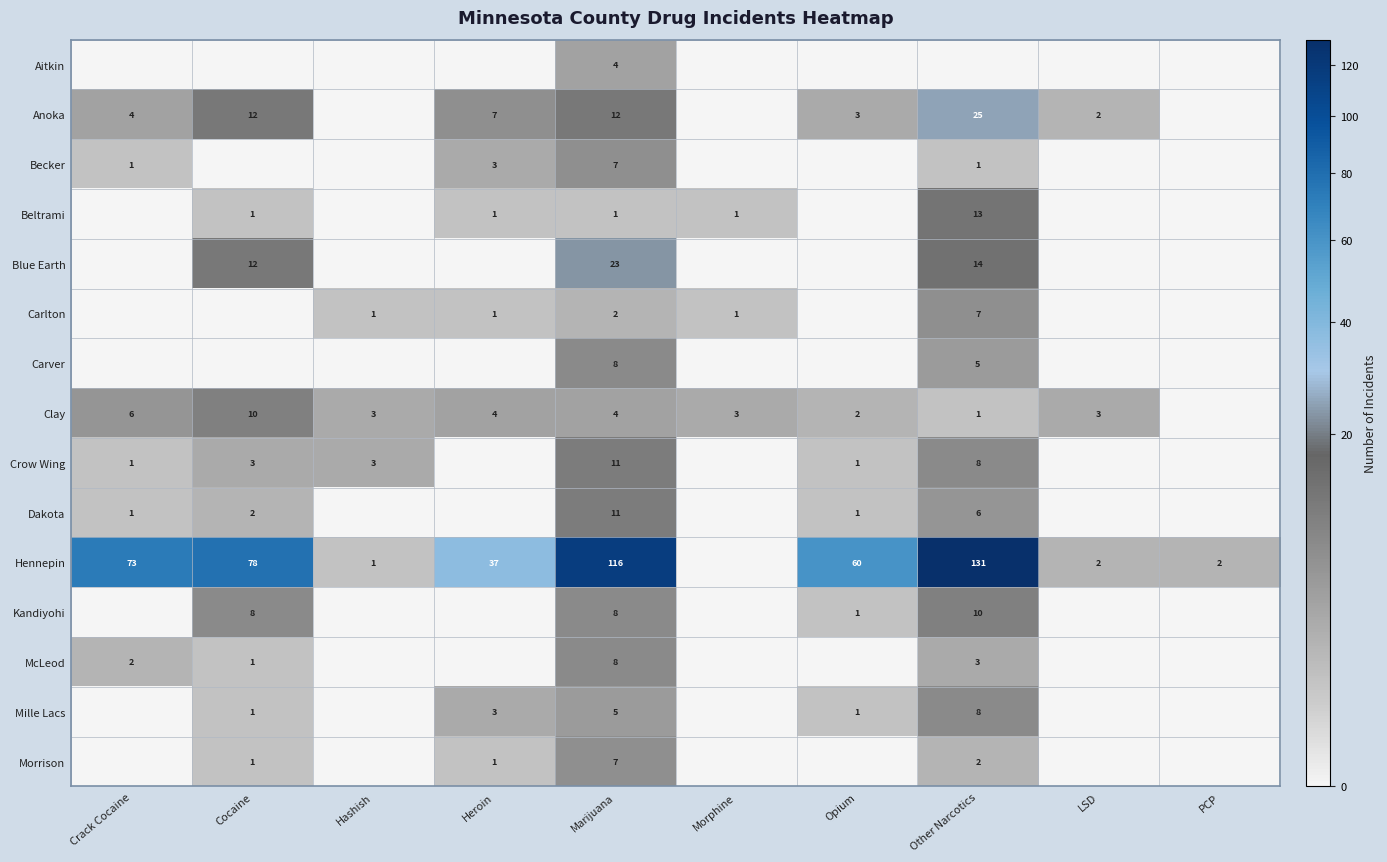

What is the difference between the Anoka values at LSD and Other Narcotics?

23